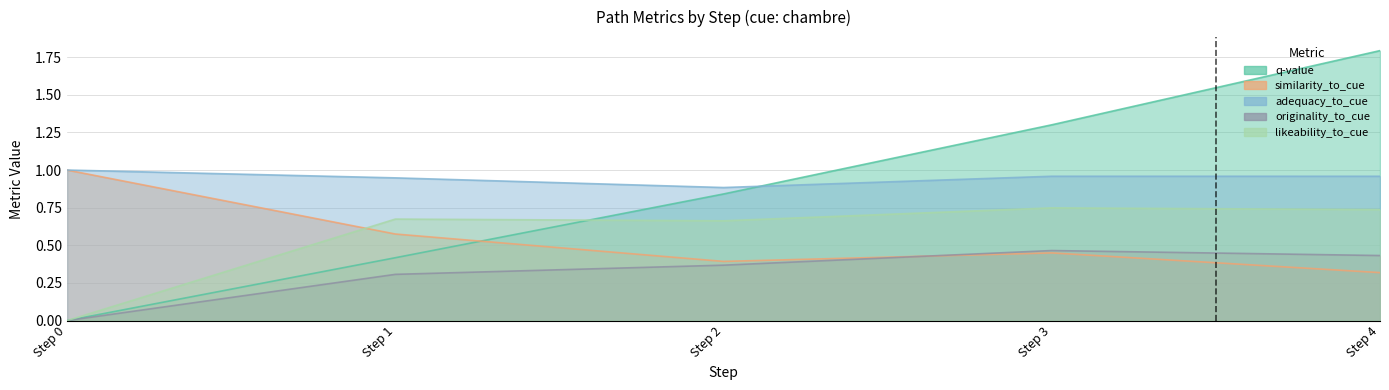

Which series ends up on top after the final intersection of q-value and similarity_to_cue?

q-value